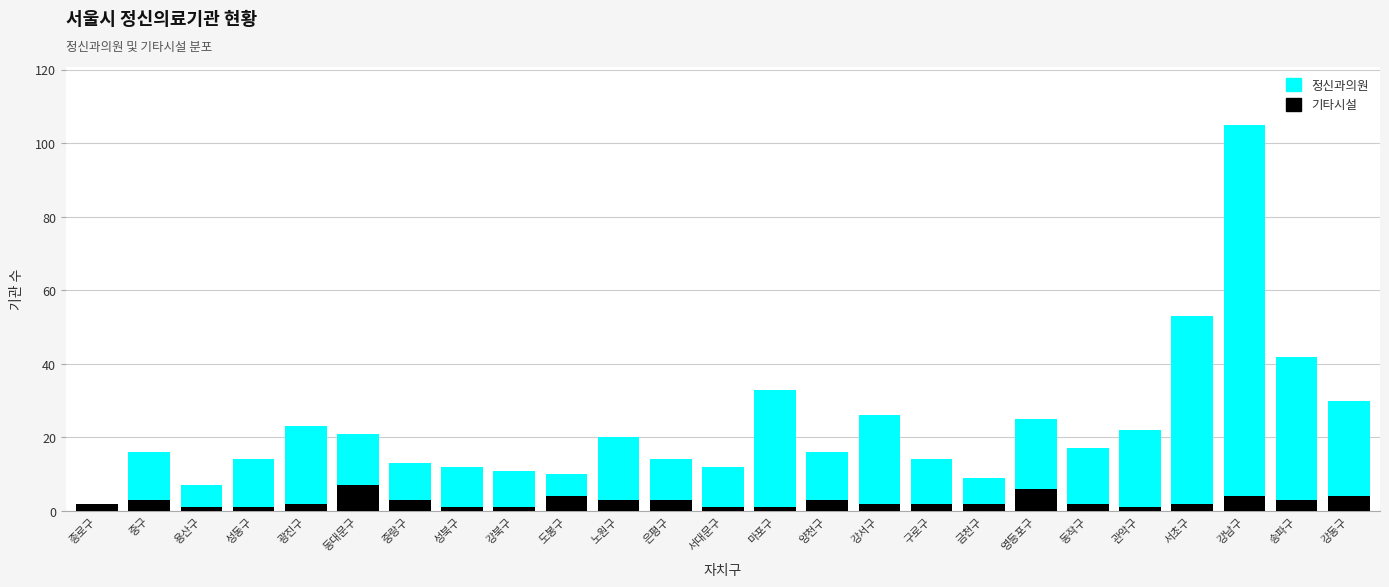

What value does the 기타시설 series have at 중구?

3